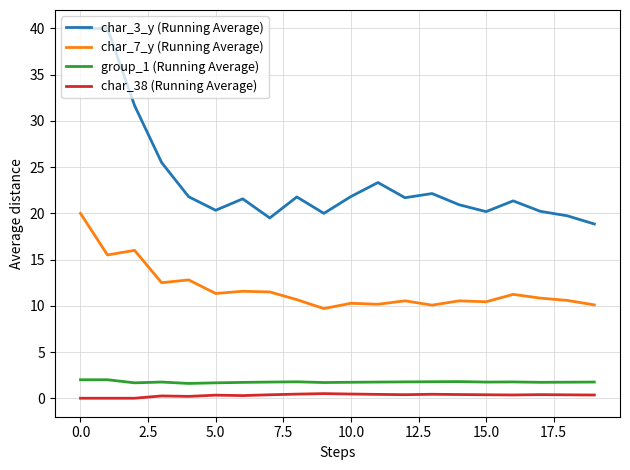

True or false: group_1 (Running Average) and char_38 (Running Average) intersect in this chart.

False